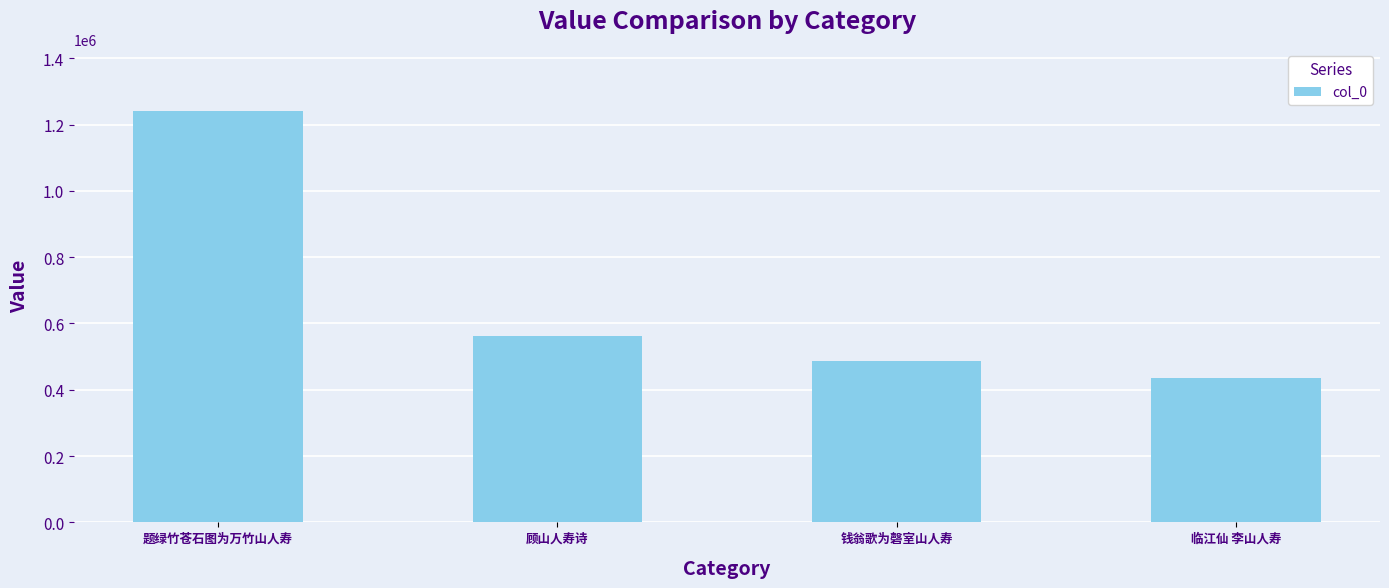

Reading left to right, what are all the values shown in this chart?

题绿竹苍石图为万竹山人寿=1242136	顾山人寿诗=561201	钱翁歌为磬室山人寿=487484	临江仙 李山人寿=434453